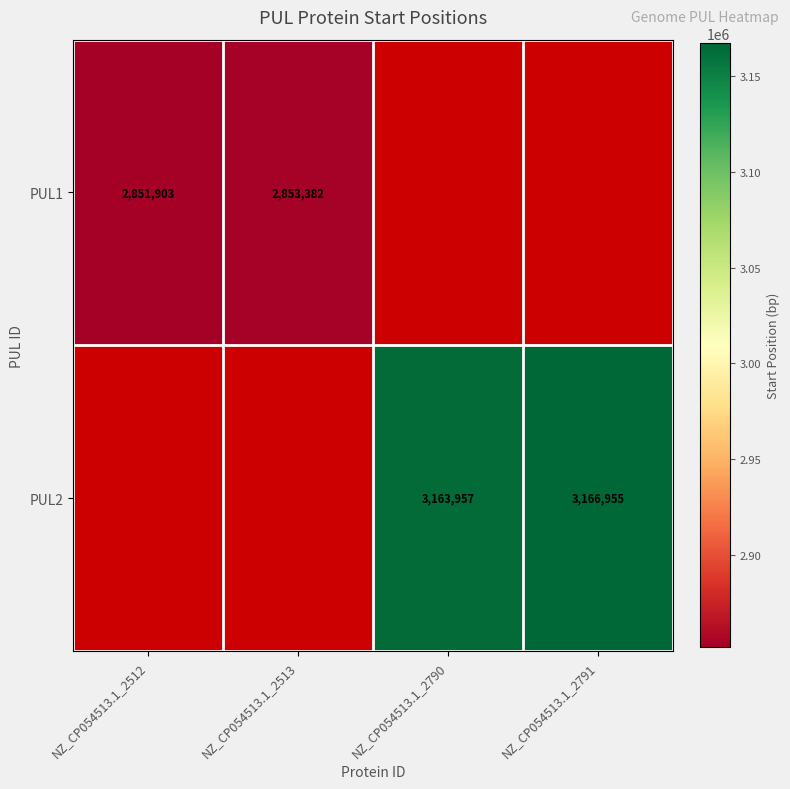

Count the number of categories in the chart.

4